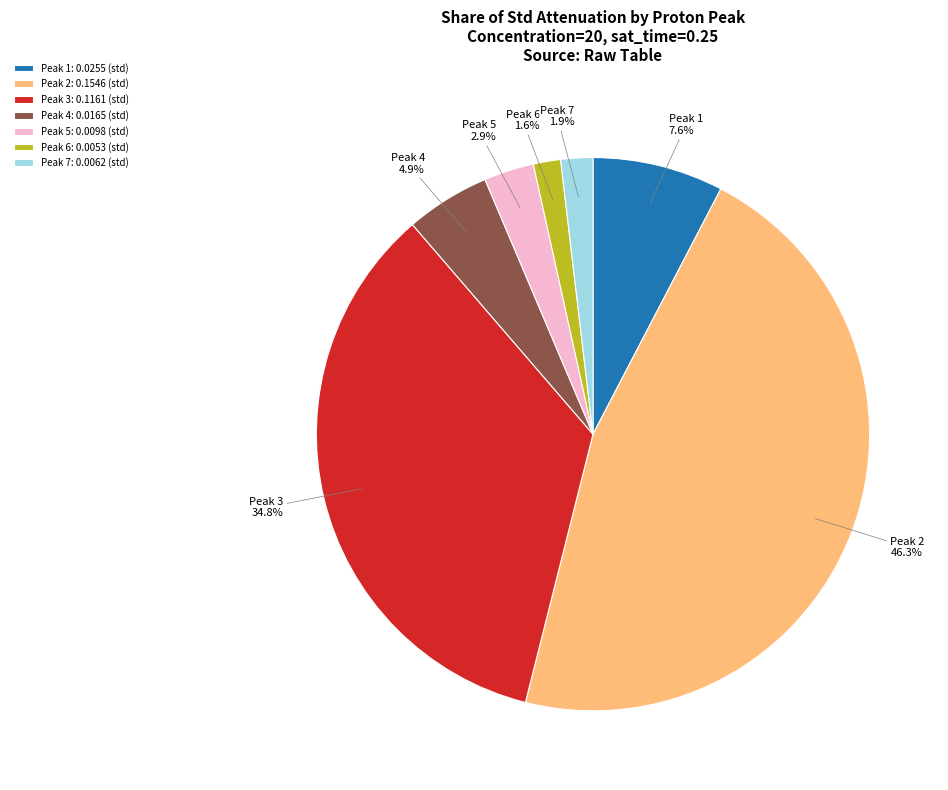

What is the largest slice in the pie chart?

Peak 2: 0.1546 (std)